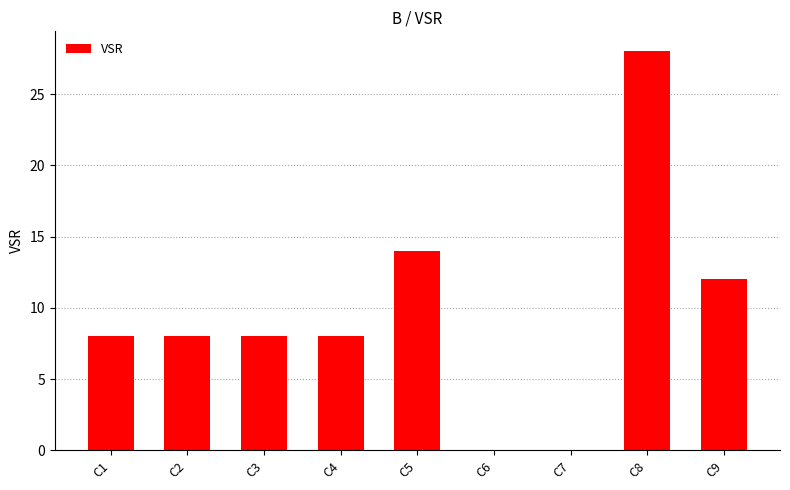

What is the change in value from C3 to C7?

-8